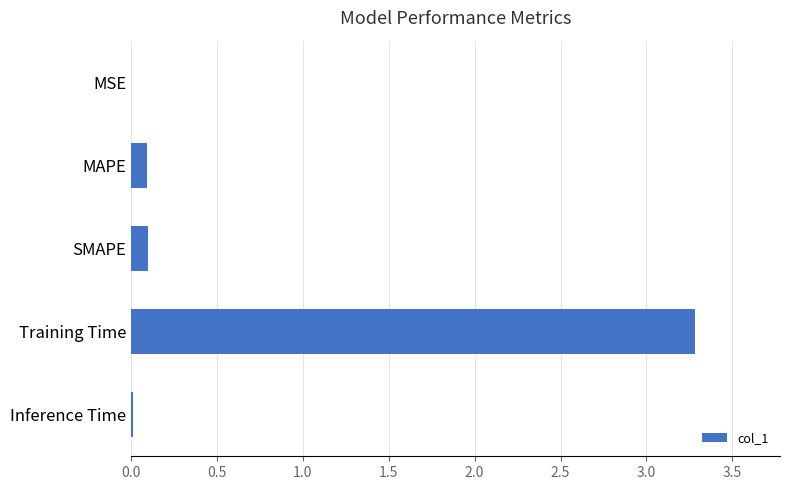

What is the change in value from Training Time to SMAPE?

-3.2